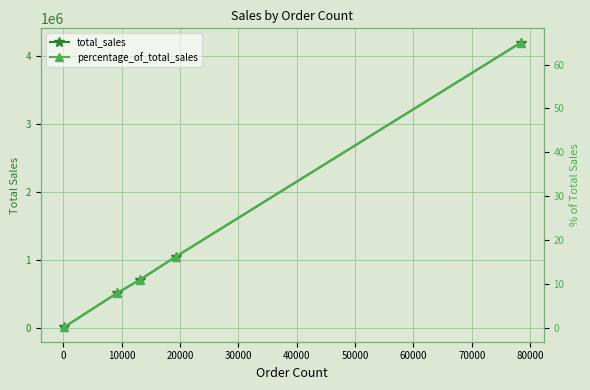

Rank the series by their maximum value, from highest to lowest.

total_sales, percentage_of_total_sales